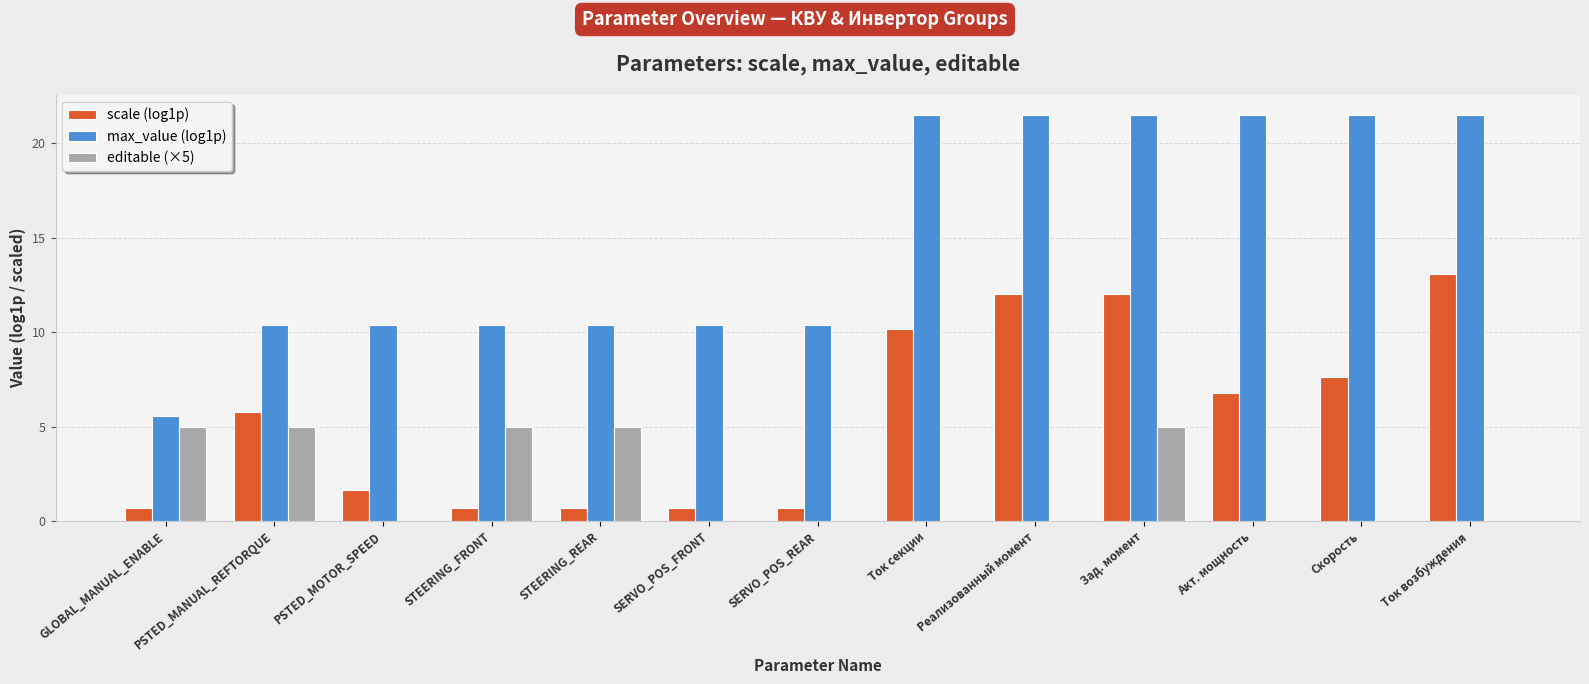

Is it true that scale (log1p) equals 5.8 at PSTED_MANUAL_REFTORQUE?

True